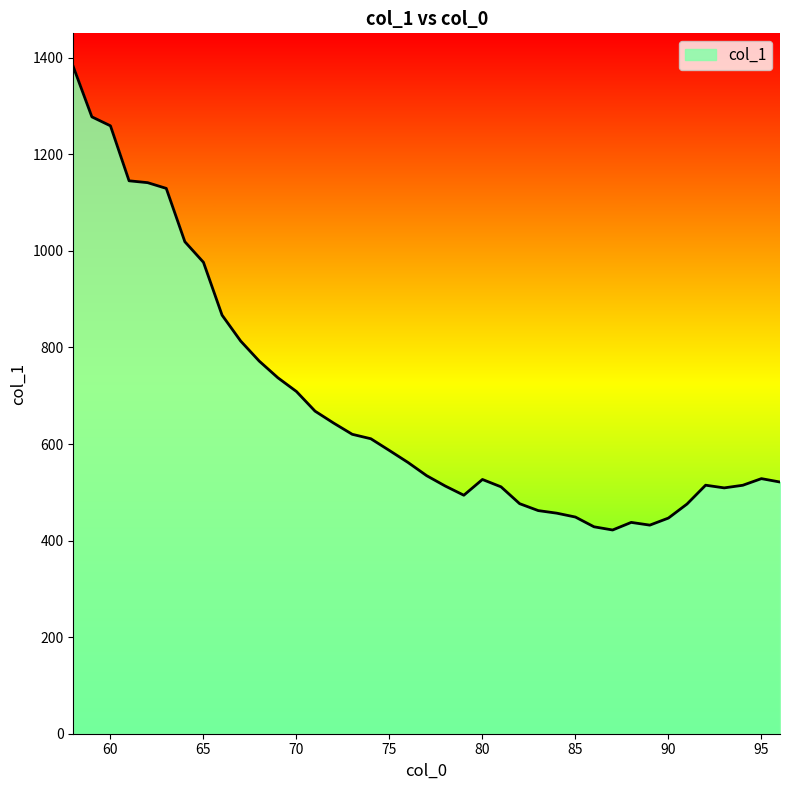

What is the smallest value displayed?

421.9